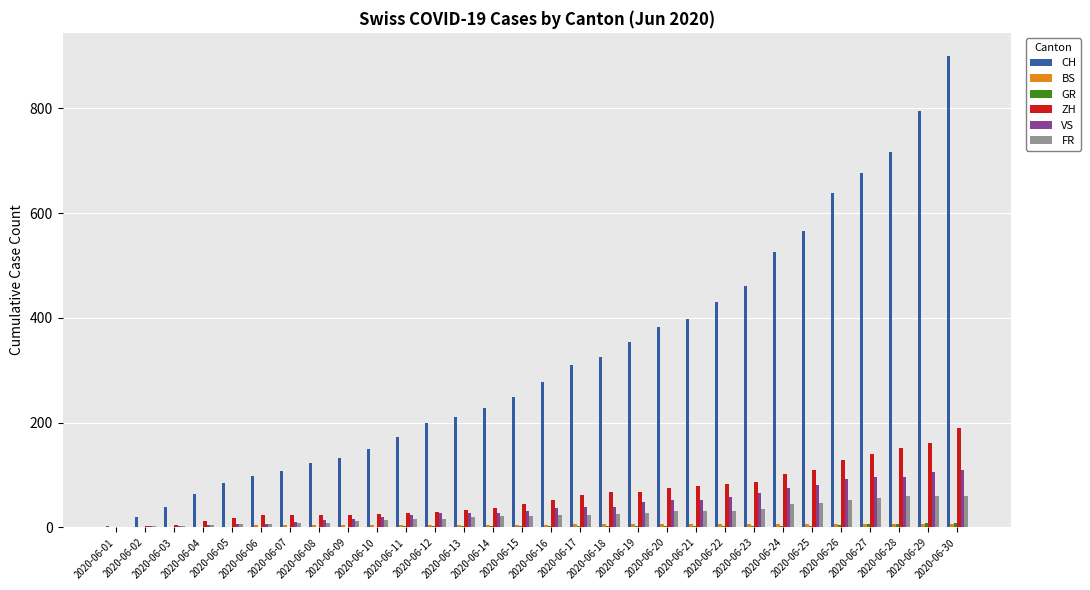

True or false: ZH has a value of 103 at 2020-06-24.

True